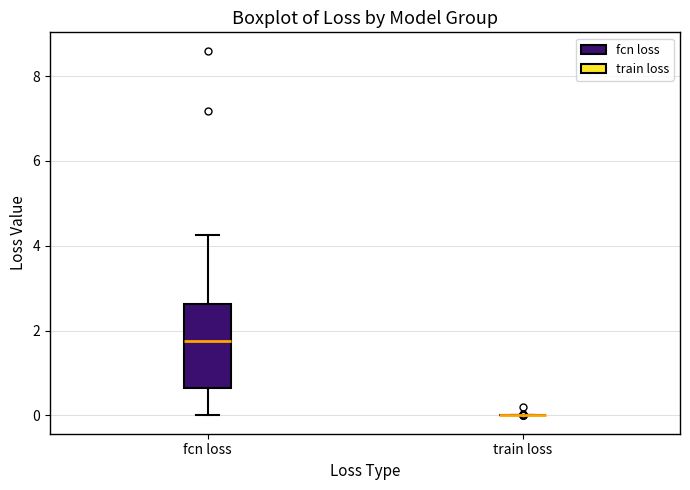

Reading left to right, transcribe this box plot: for each box, give where its median line is, the range the box spans, and where its two whiskers end, as read against the y-axis. The values are not printed on the chart, so give them approximately, as read against the axis.

fcn loss: median 1.8, box 0.6 to 2.6, whiskers 0.0 to 4.2
train loss: box collapsed to a line at 0.0, whiskers 0.0 to 0.0